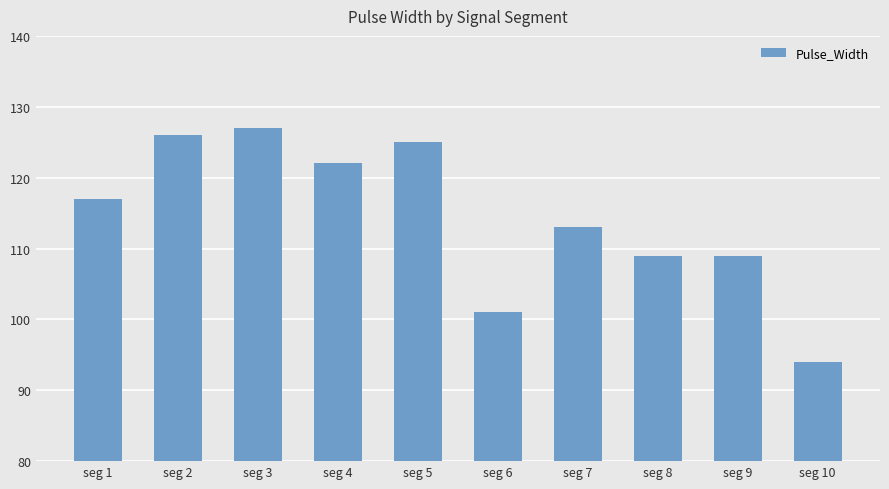

Reading left to right, extract all data points from this chart.

seg 1=117	seg 2=126	seg 3=127	seg 4=122	seg 5=125	seg 6=101	seg 7=113	seg 8=109	seg 9=109	seg 10=94